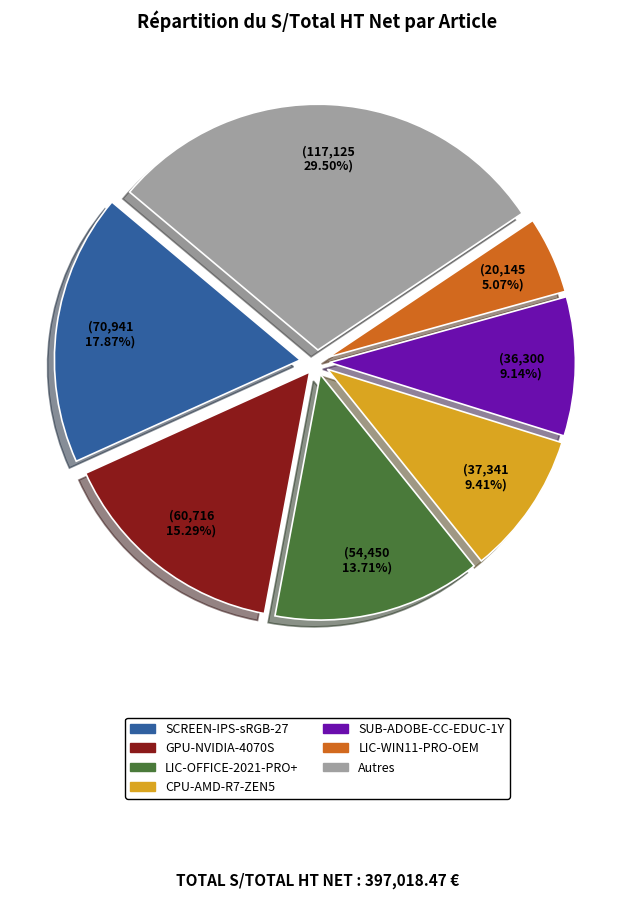

Is there any slice that represents more than half of the pie?

No